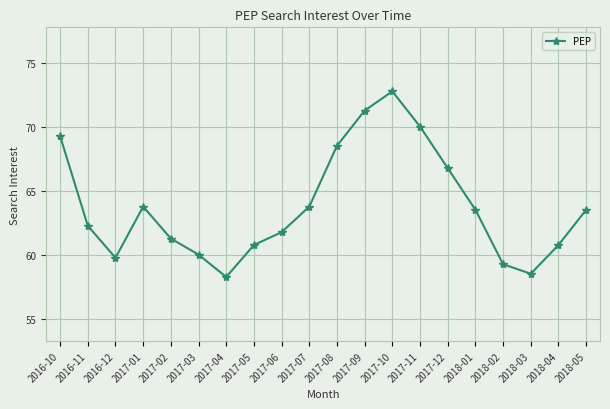

What is the ratio of the value at 2018-05 to the value at 2017-03?

1.1